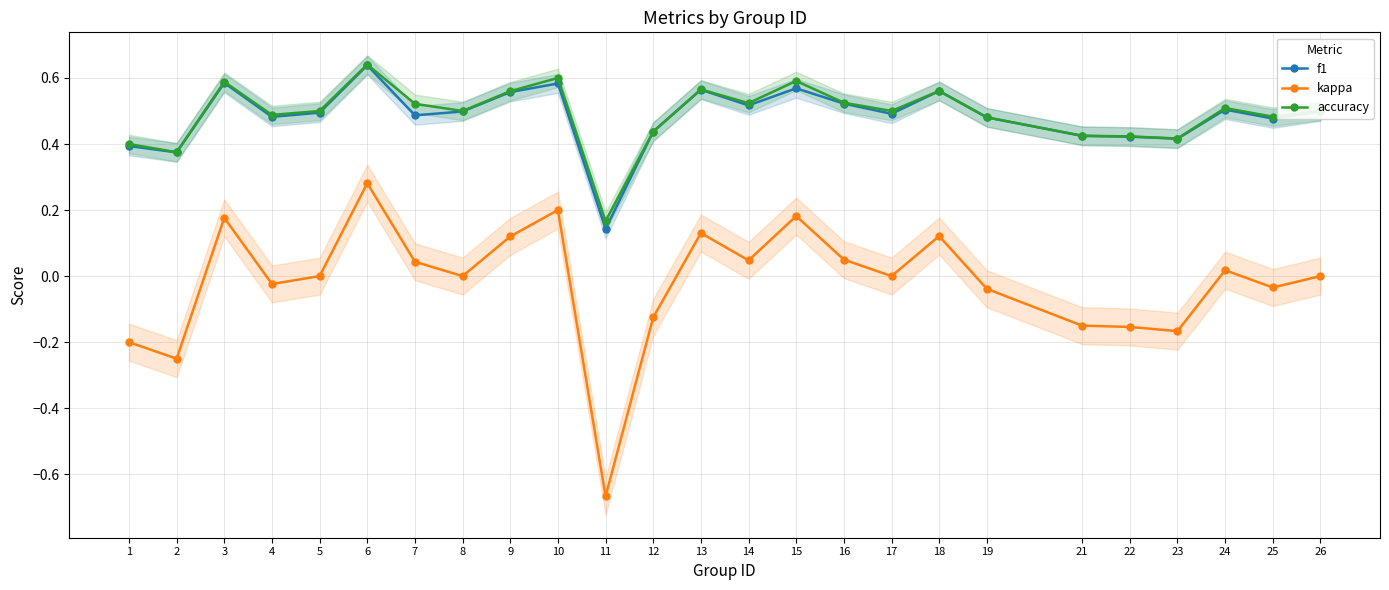

Is this an area chart (filled region under the line)?

No